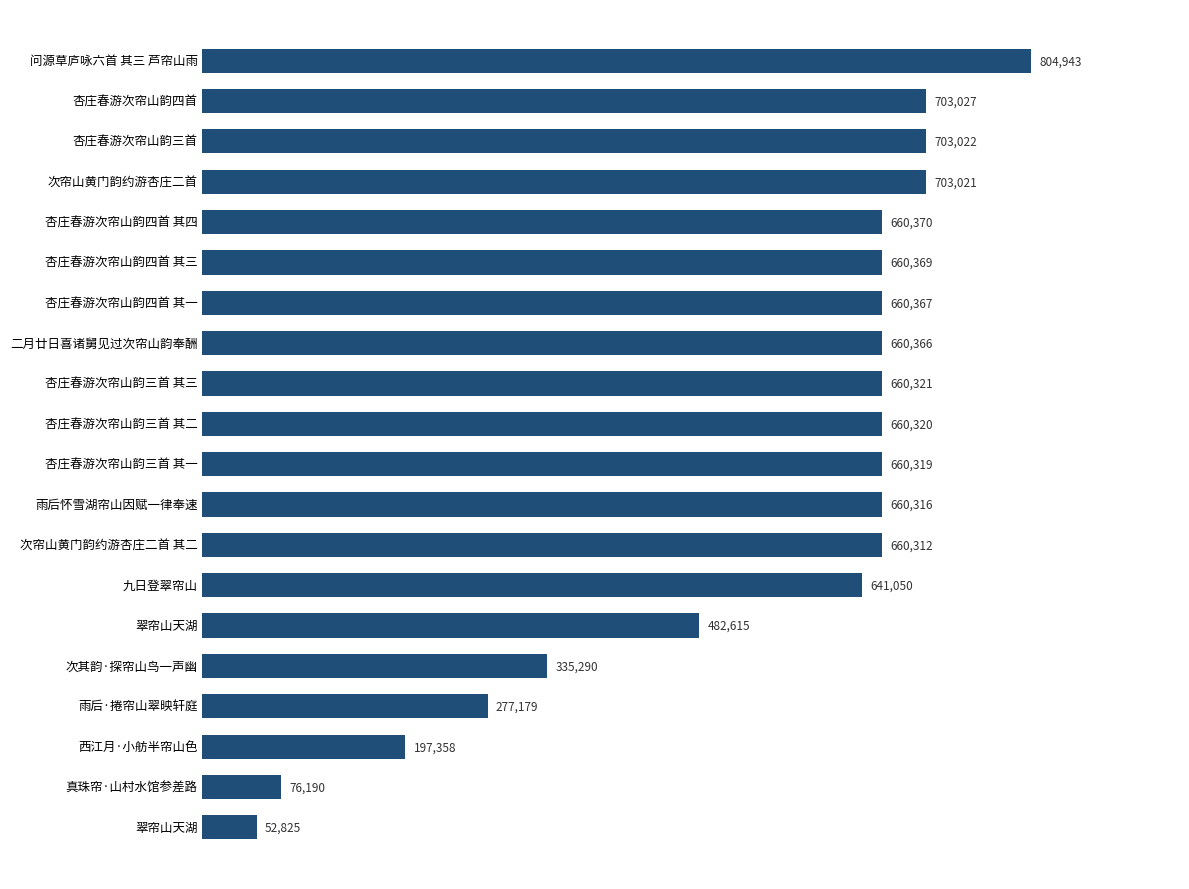

Are the bars horizontal?

Yes